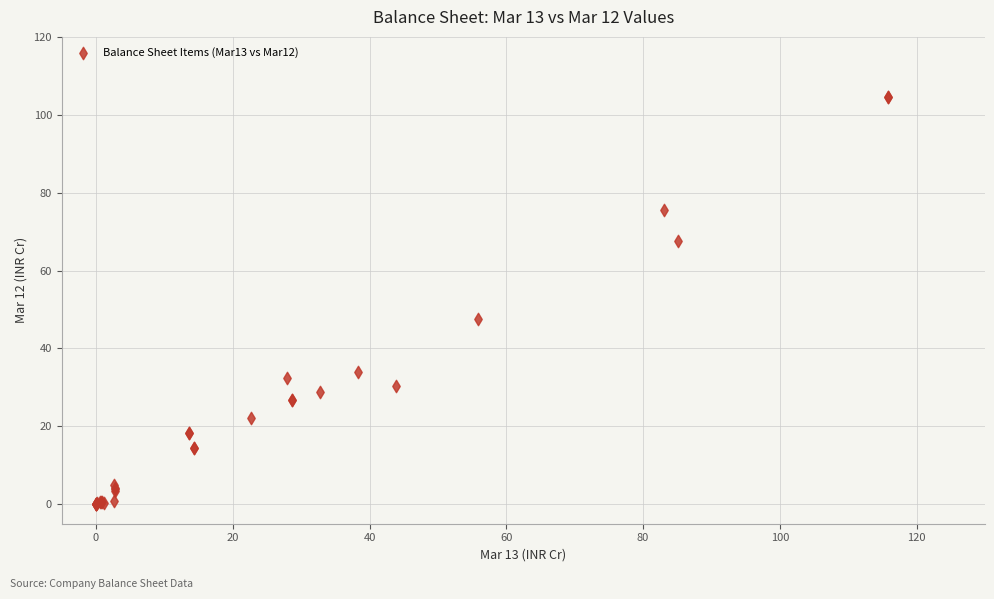

What Y value in the scatter plot is closest to 52?

47.4